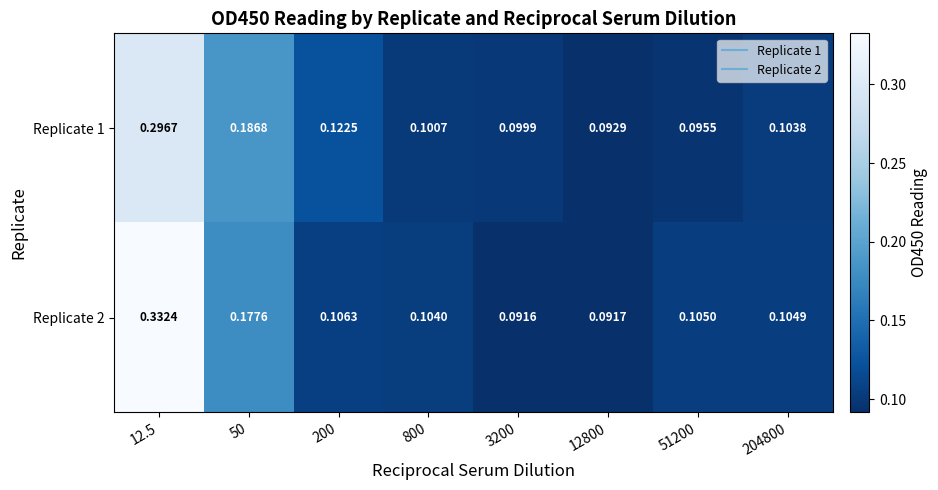

Which category has the highest value across all series?

12.5